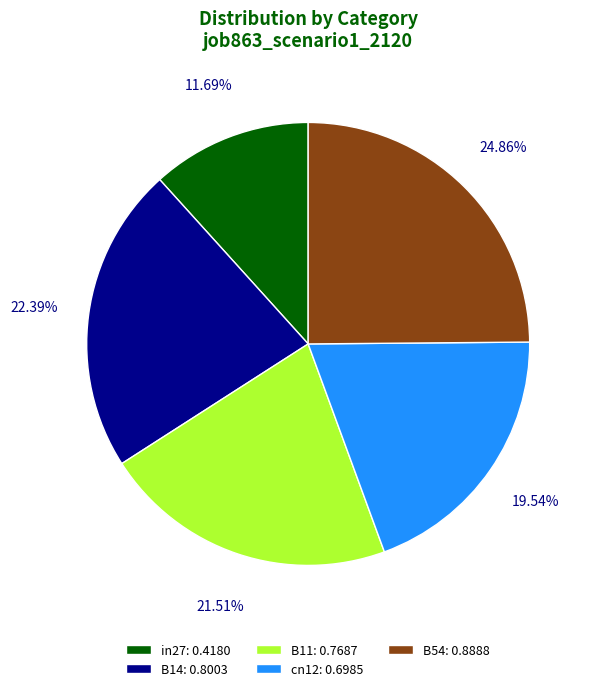

Which has a higher value, B14 or cn12?

B14